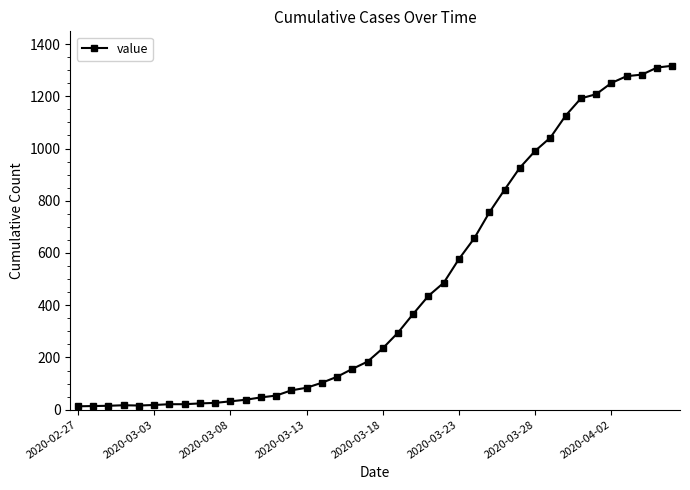

What is the difference between the second highest and second lowest values?

1296